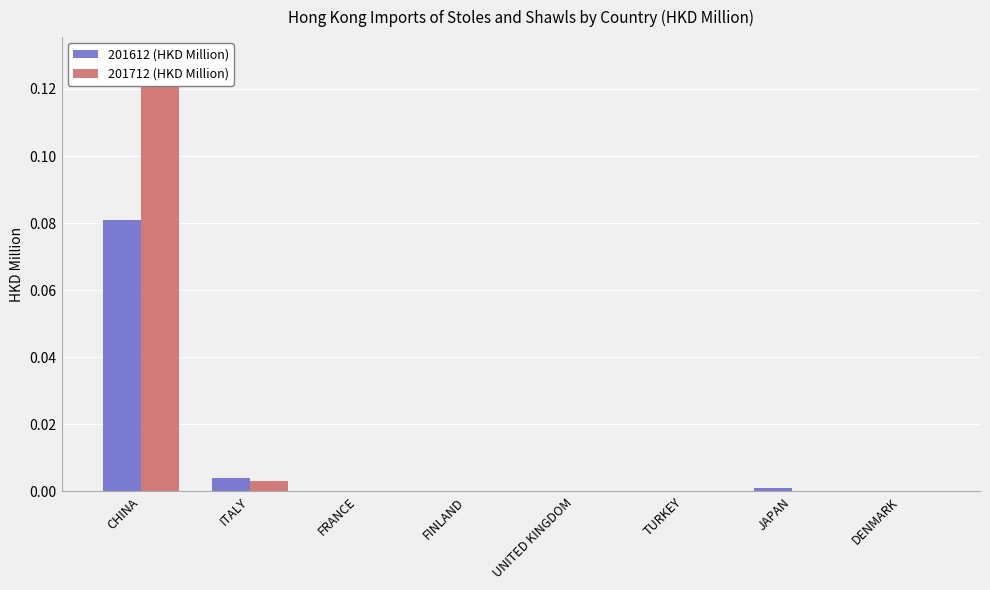

Is it true that 201712 (HKD Million) equals 0.0 at FRANCE?

True